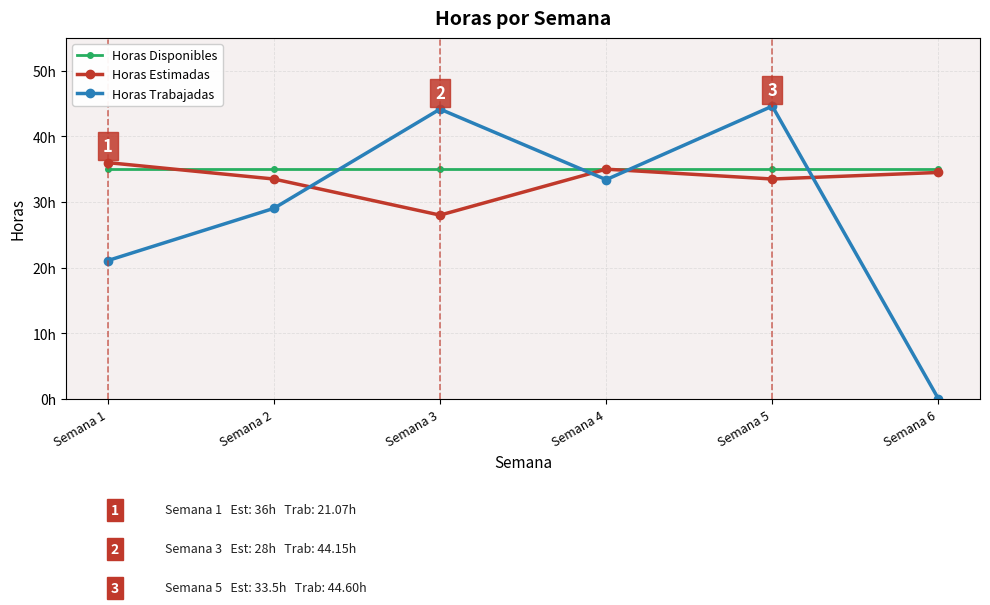

Does the chart have visible grid lines?

Yes